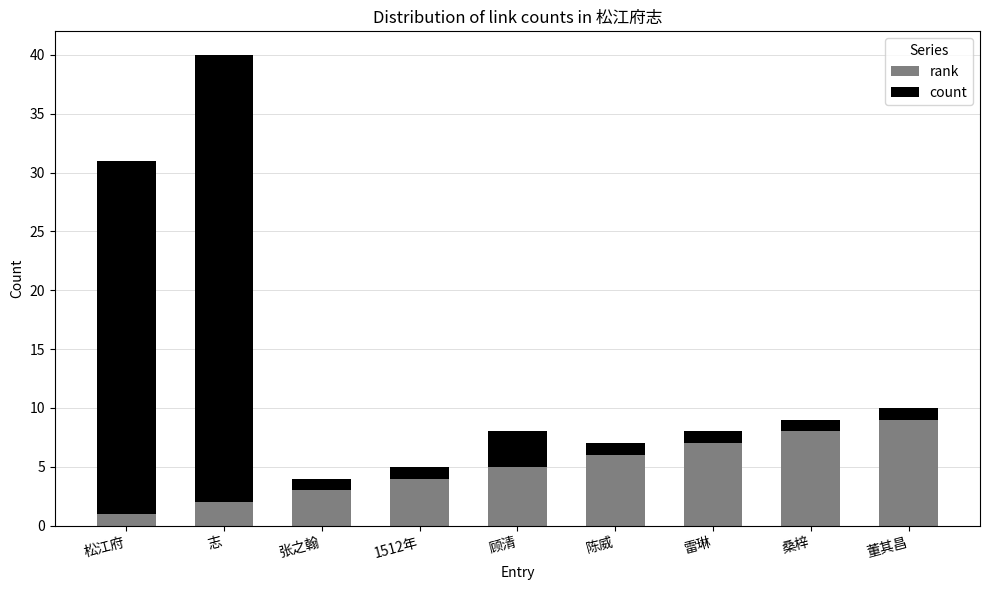

How many bars are there in total?

9